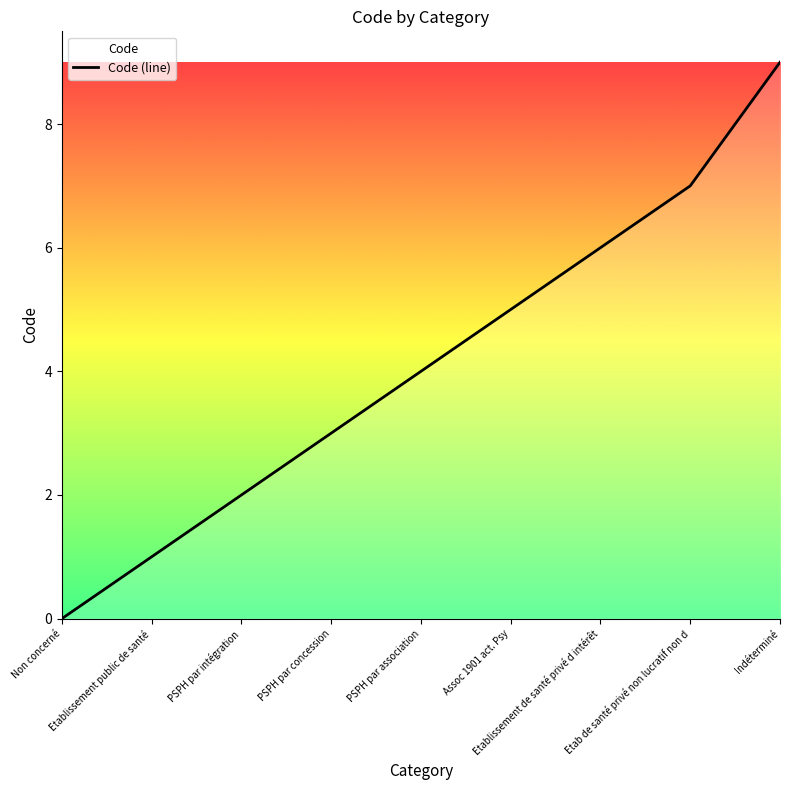

What is the label of the 3rd point from the left?

PSPH par intégration